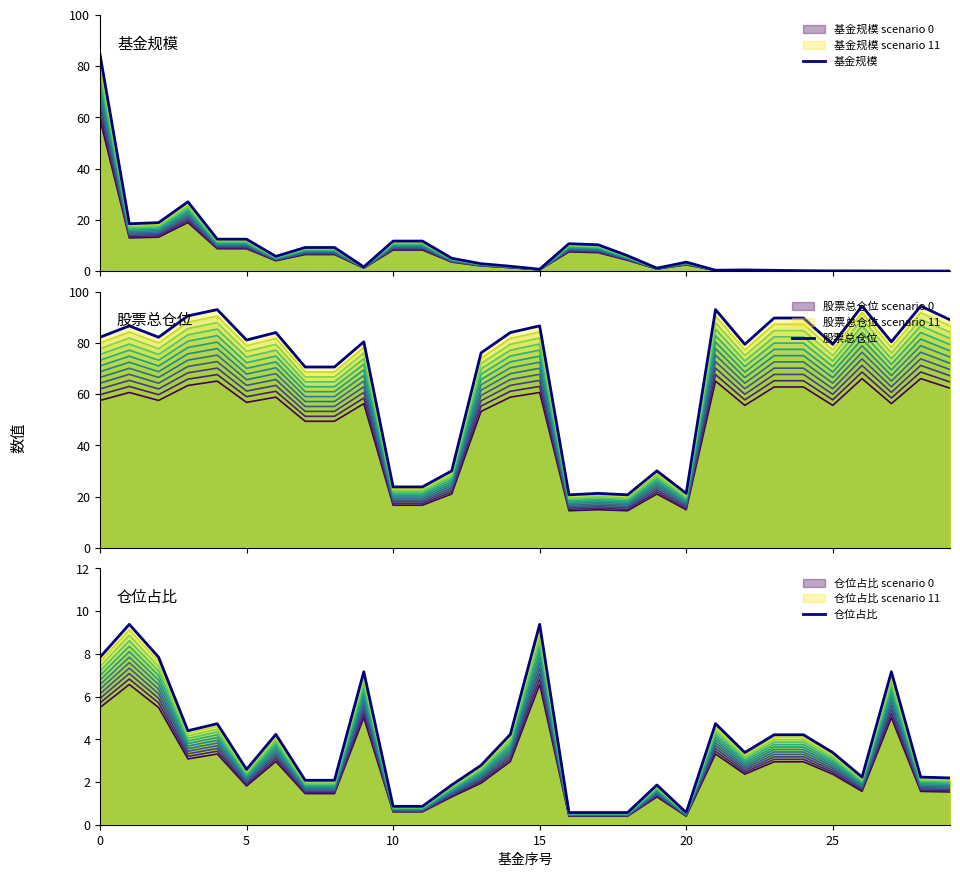

At which category does the chart reach its peak across all series?

26